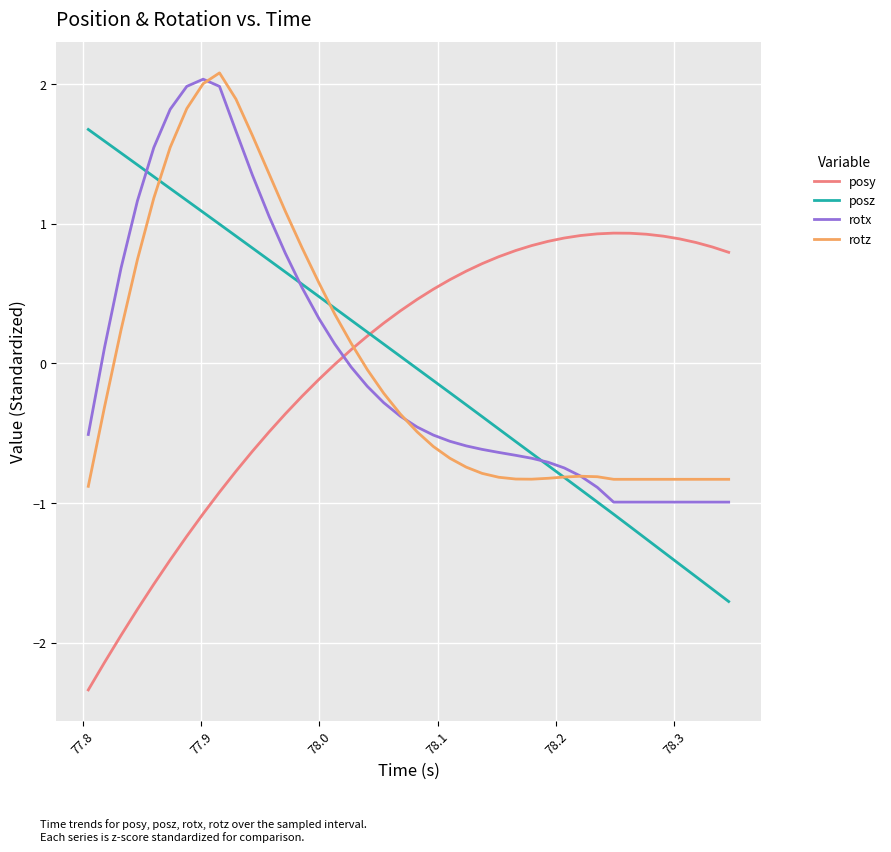

At how many categories does at least one series exceed 0?

40